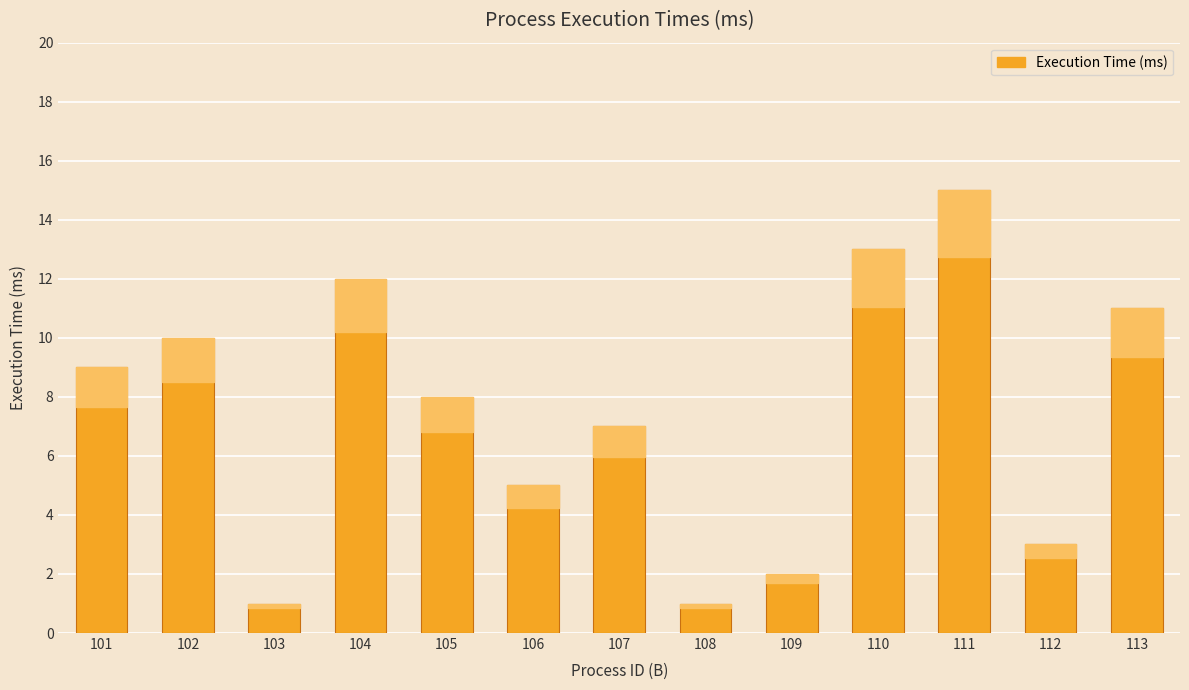

What is the difference between the values at 105 and 104?

4